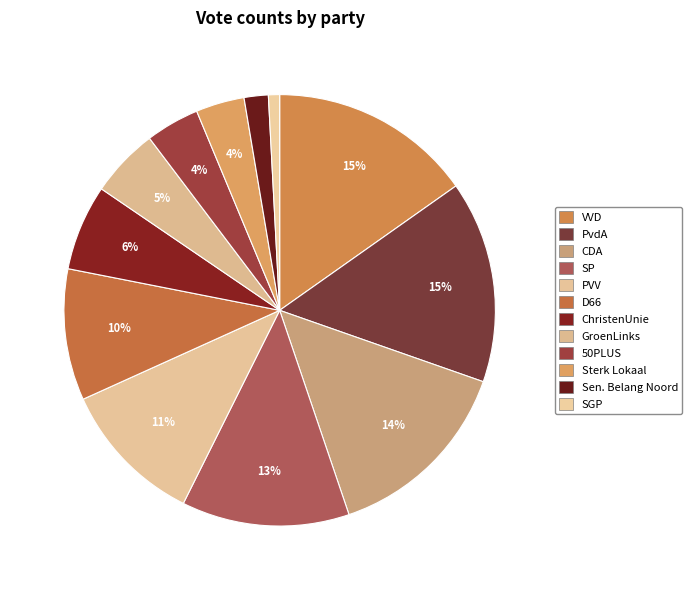

How many segments does this pie chart have?

12